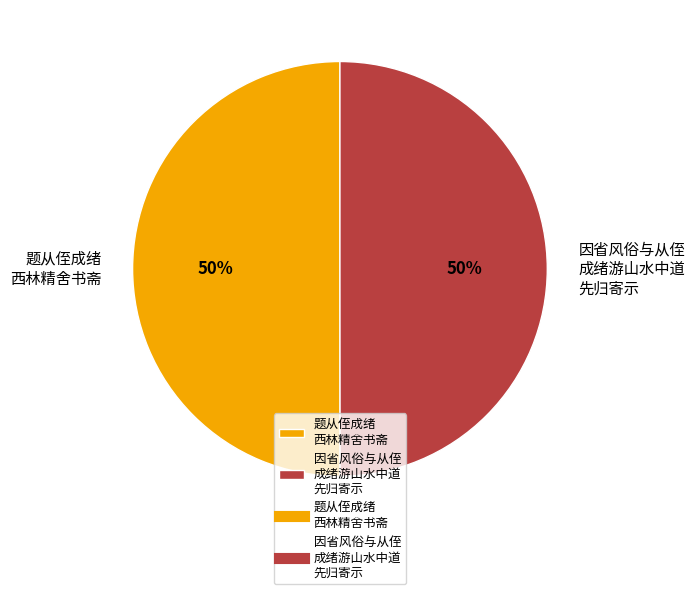

To the nearest percent, what is the combined percentage of 题从侄成绪 西林精舍书斋 and 因省风俗与从侄 成绪游山水中道 先归寄示?

100%